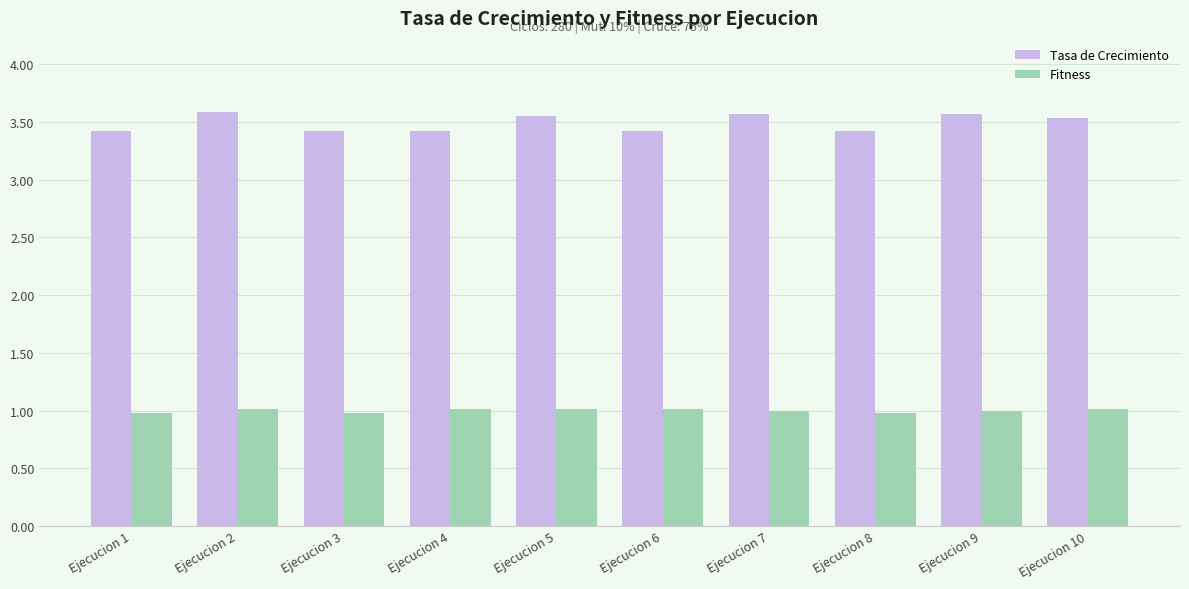

Rank the series at Ejecucion 2 from highest to lowest value.

Tasa de Crecimiento, Fitness